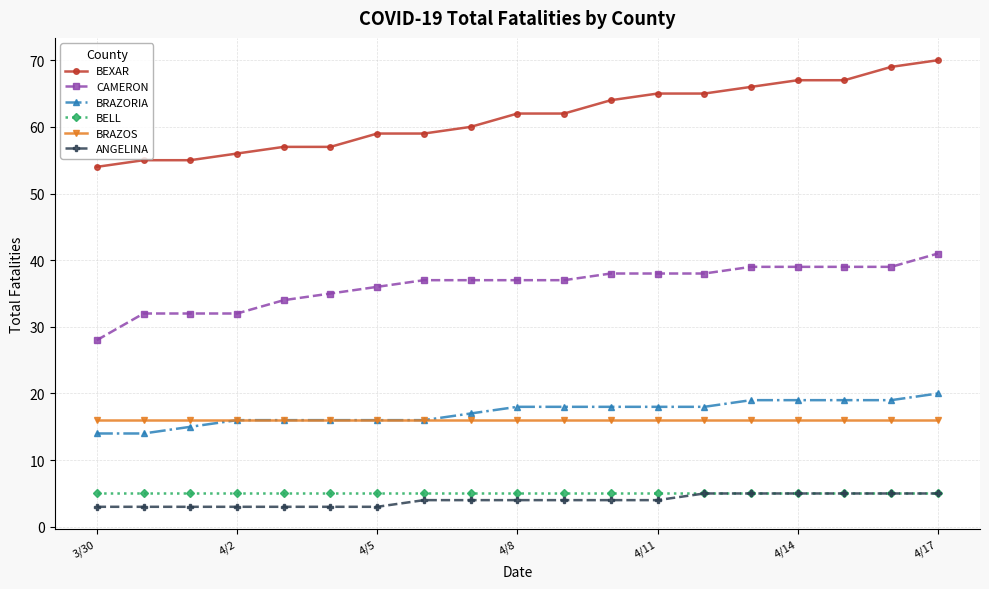

Which series has the largest total across all categories?

BEXAR